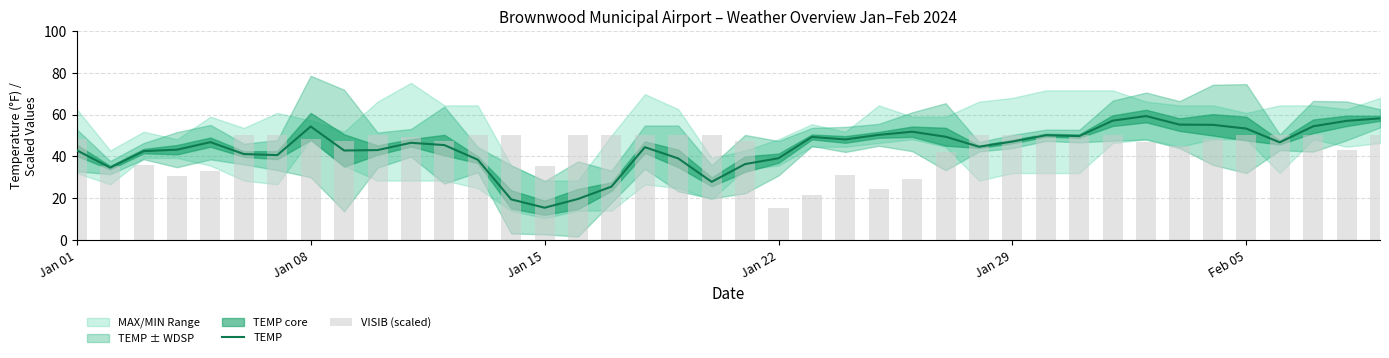

Reading left to right, what are all the values shown in this chart?

TEMP: 42.9	34.6	42.5	43.2	46.8	41.1	40.6	54.3	42.8	43.0	46.5	45.4	38.4	19.4	15.4	19.6	25.5	44.4	39.0	27.8	36.3	39.1	49.3	48.1	50.3	51.8	49.4	44.6	47.1	50.1	49.7	57.1	59.3	55.2	55.1	53.3	46.7	54.4	57.0	58.2
VISIB (scaled): 48.5	35.5	36.0	30.5	33.0	50.0	50.0	48.5	47.5	50.0	49.5	47.5	50.0	50.0	35.5	50.0	50.0	50.0	50.0	50.0	47.5	15.5	21.5	31.0	24.5	29.0	42.0	50.0	50.0	50.0	50.0	50.0	47.0	45.0	48.5	50.0	50.0	50.0	43.0	50.0